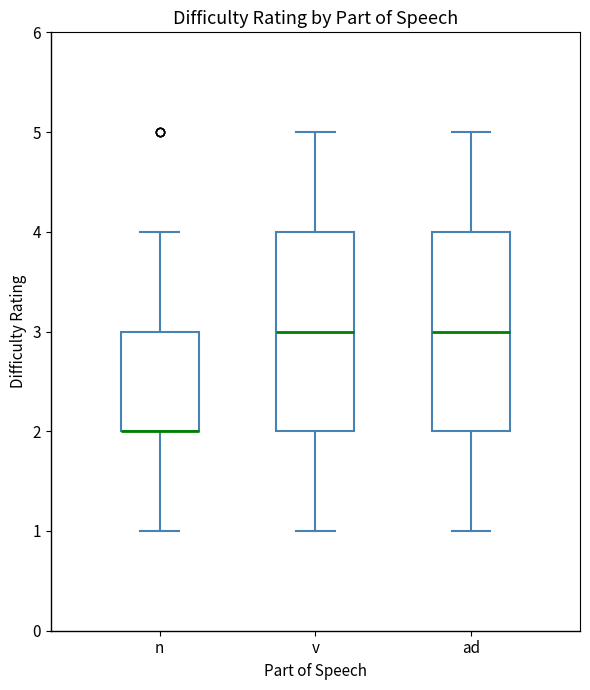

Reading left to right, read every box against the y-axis: the position of its median line, the range the box covers, and the ends of its whiskers. The values are not printed on the chart, so give them approximately, as read against the axis.

n: median 2 (drawn on the box's lower edge), box 2 to 3, whiskers 1 to 4
v: median 3, box 2 to 4, whiskers 1 to 5
ad: median 3, box 2 to 4, whiskers 1 to 5